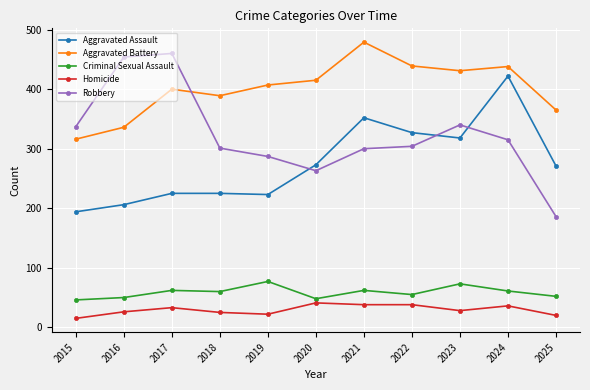

True or false: Robbery has a value of 301 at 2018.

True